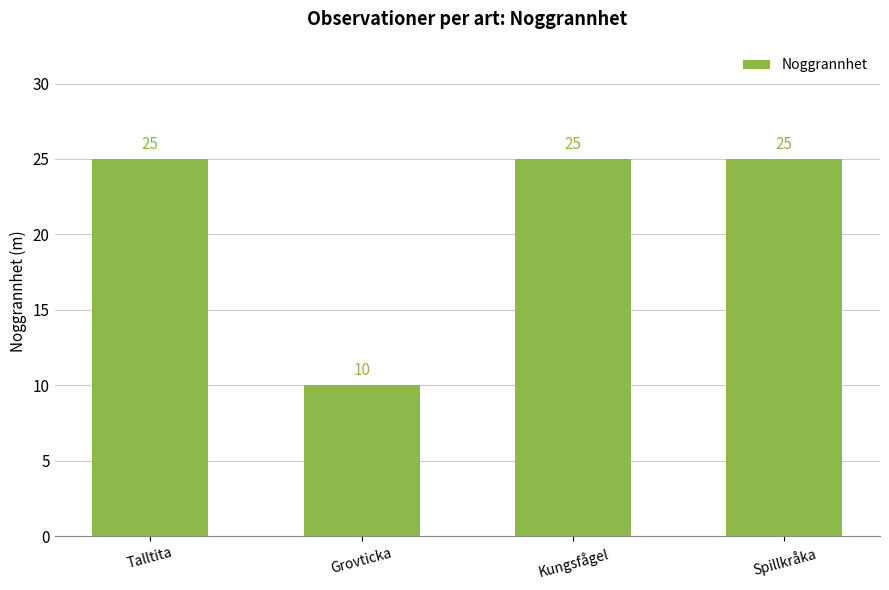

What is the greatest value displayed?

25